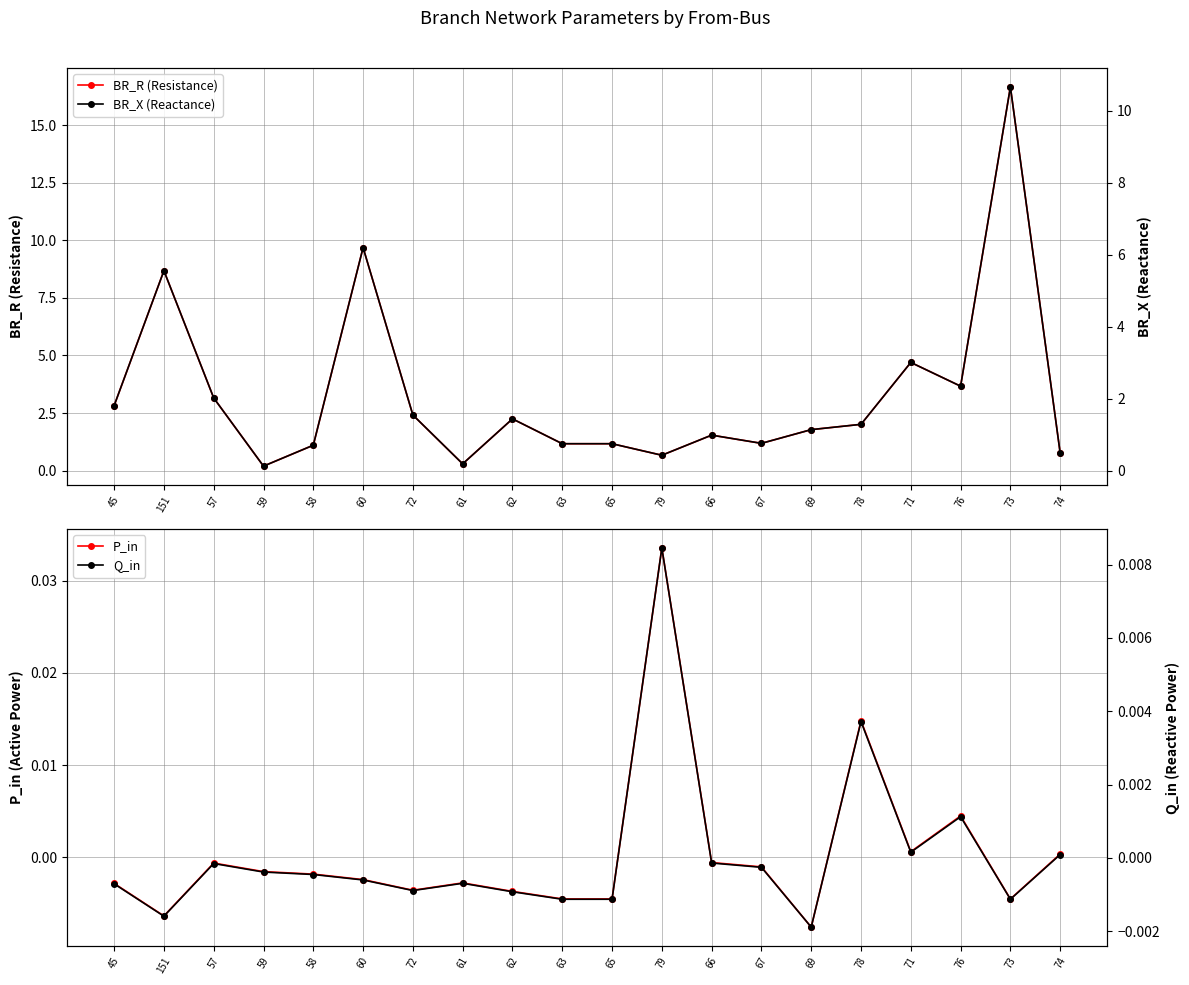

Reading left to right, list all the values displayed in this chart.

BR_R (Resistance): 45=2.8	151=8.7	57=3.2	59=0.2	58=1.1	60=9.7	72=2.4	61=0.3	62=2.2	63=1.2	65=1.2	79=0.7	66=1.5	67=1.2	69=1.8	78=2.0	71=4.7	76=3.7	73=16.7	74=0.8
P_in: 45=-0.0	151=-0.0	57=-0.0	59=-0.0	58=-0.0	60=-0.0	72=-0.0	61=-0.0	62=-0.0	63=-0.0	65=-0.0	79=0.0	66=-0.0	67=-0.0	69=-0.0	78=0.0	71=0.0	76=0.0	73=-0.0	74=0.0
BR_X (Reactance): 45=1.8	151=5.6	57=2.0	59=0.1	58=0.7	60=6.2	72=1.5	61=0.2	62=1.4	63=0.7	65=0.7	79=0.4	66=1.0	67=0.8	69=1.1	78=1.3	71=3.0	76=2.3	73=10.7	74=0.5
Q_in: 45=-0.0	151=-0.0	57=-0.0	59=-0.0	58=-0.0	60=-0.0	72=-0.0	61=-0.0	62=-0.0	63=-0.0	65=-0.0	79=0.0	66=-0.0	67=-0.0	69=-0.0	78=0.0	71=0.0	76=0.0	73=-0.0	74=0.0